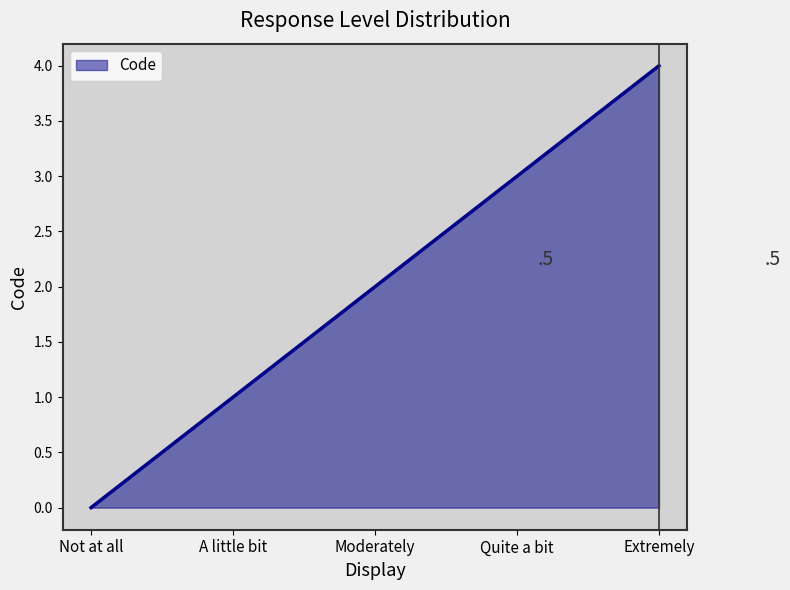

What is the greatest value displayed?

4.0